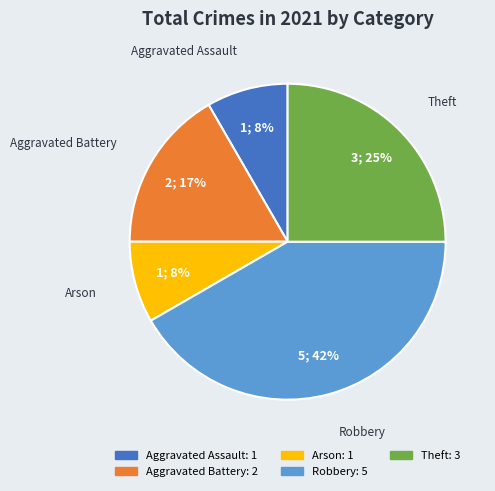

True or false: Theft accounts for 17% of the total.

False